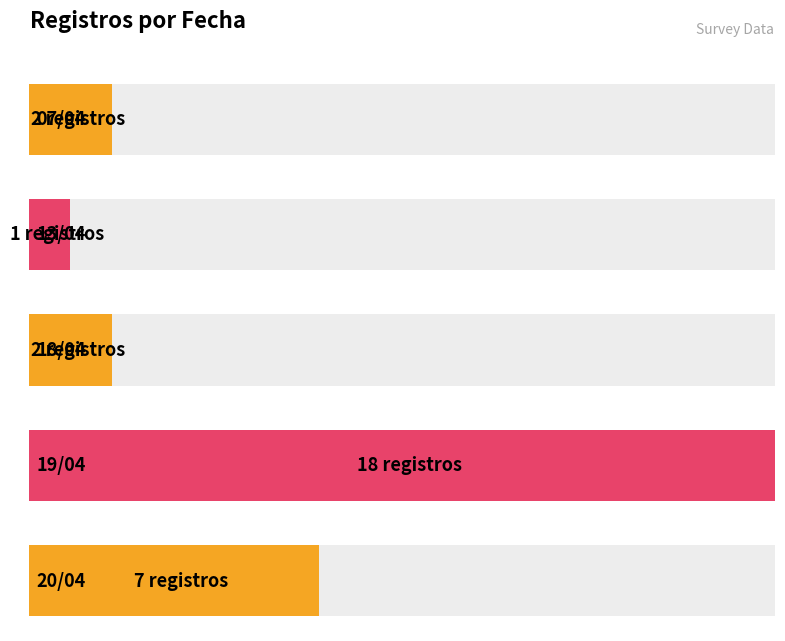

At which category does the chart reach its minimum across all series?

13/04